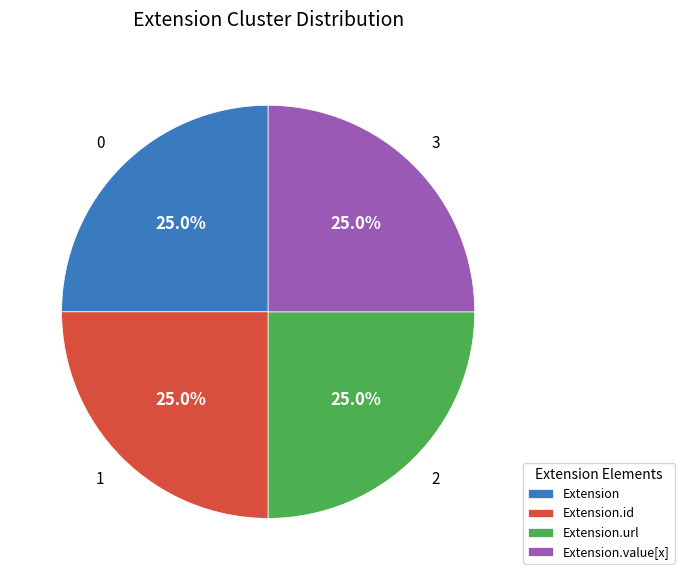

What is the ratio of the value at Extension.url to the value at Extension.value[x]?

1.0